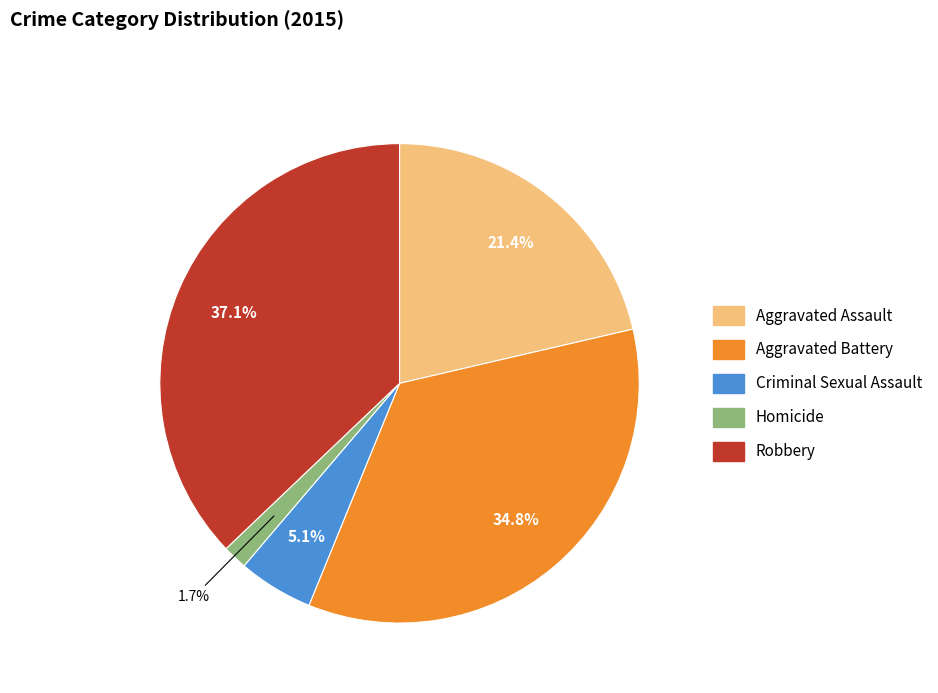

Is Robbery the majority of the pie?

No